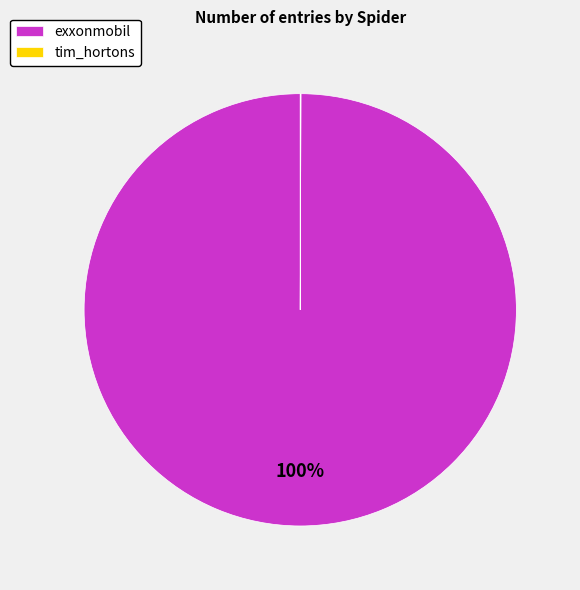

To the nearest percent, what percentage of the pie is exxonmobil?

100%